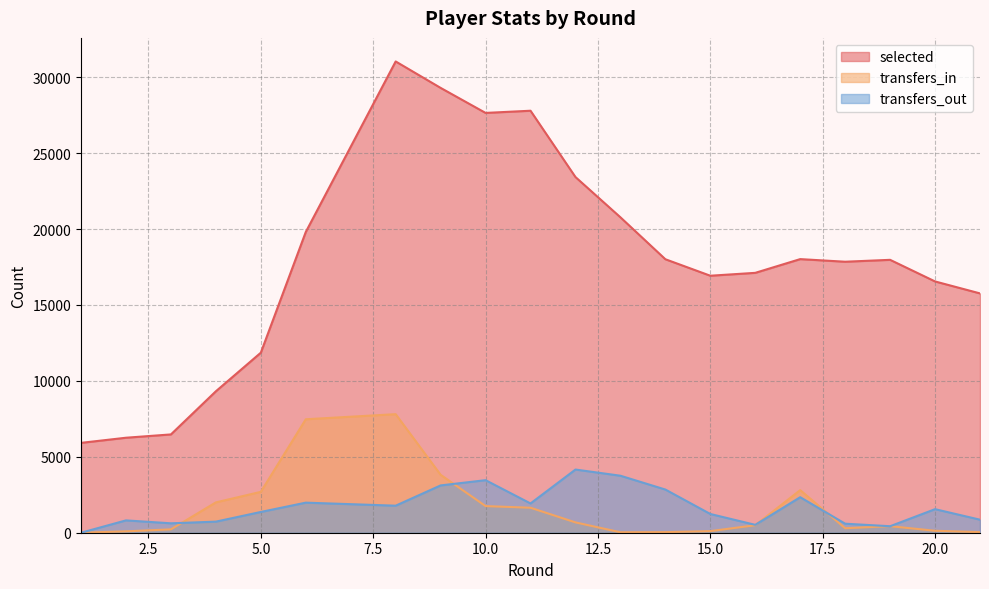

List the series in order of their peak value, highest first.

selected, transfers_in, transfers_out